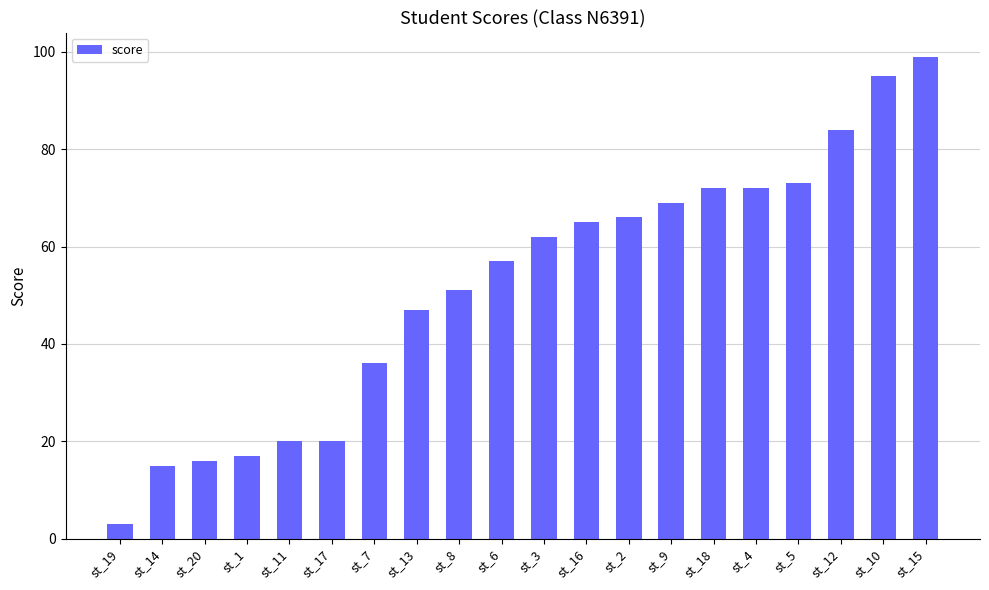

What position from the right is st_7?

14